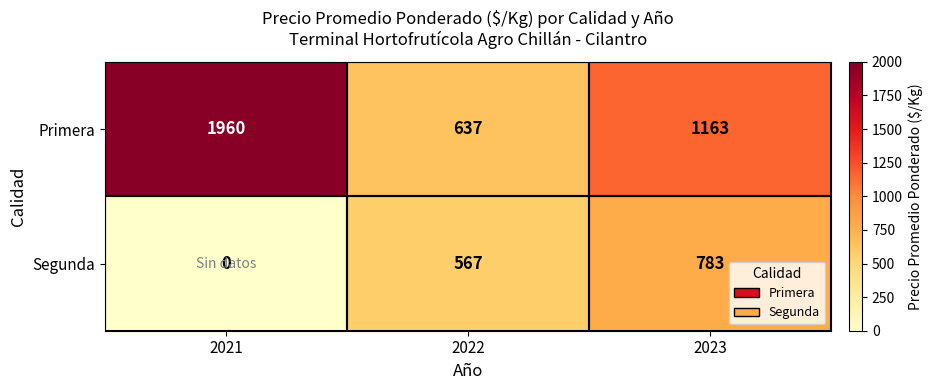

Where is Primera nearest to the value 1298?

2023